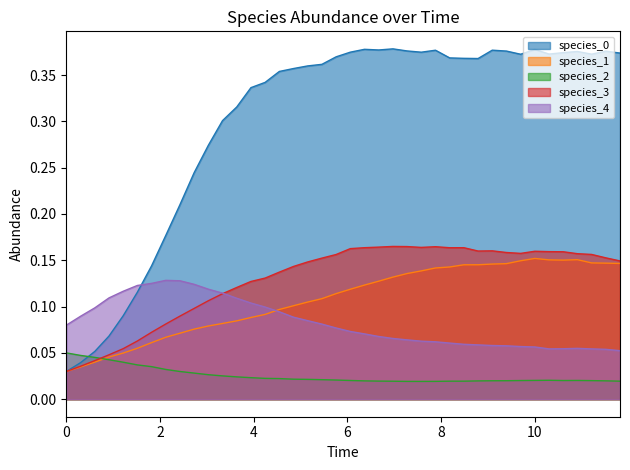

Reading left to right, extract all data points from this chart.

species_0: 0.0	0.0	0.1	0.1	0.1	0.1	0.1	0.2	0.2	0.2	0.3	0.3	0.3	0.3	0.3	0.4	0.4	0.4	0.4	0.4	0.4	0.4	0.4	0.4	0.4	0.4	0.4	0.4	0.4	0.4	0.4	0.4	0.4	0.4	0.4	0.4	0.4	0.4	0.4	0.4
species_1: 0.0	0.0	0.0	0.0	0.0	0.1	0.1	0.1	0.1	0.1	0.1	0.1	0.1	0.1	0.1	0.1	0.1	0.1	0.1	0.1	0.1	0.1	0.1	0.1	0.1	0.1	0.1	0.1	0.1	0.1	0.1	0.1	0.1	0.2	0.2	0.2	0.2	0.1	0.1	0.1
species_2: 0.1	0.0	0.0	0.0	0.0	0.0	0.0	0.0	0.0	0.0	0.0	0.0	0.0	0.0	0.0	0.0	0.0	0.0	0.0	0.0	0.0	0.0	0.0	0.0	0.0	0.0	0.0	0.0	0.0	0.0	0.0	0.0	0.0	0.0	0.0	0.0	0.0	0.0	0.0	0.0
species_3: 0.0	0.0	0.0	0.0	0.1	0.1	0.1	0.1	0.1	0.1	0.1	0.1	0.1	0.1	0.1	0.1	0.1	0.1	0.2	0.2	0.2	0.2	0.2	0.2	0.2	0.2	0.2	0.2	0.2	0.2	0.2	0.2	0.2	0.2	0.2	0.2	0.2	0.2	0.2	0.1
species_4: 0.1	0.1	0.1	0.1	0.1	0.1	0.1	0.1	0.1	0.1	0.1	0.1	0.1	0.1	0.1	0.1	0.1	0.1	0.1	0.1	0.1	0.1	0.1	0.1	0.1	0.1	0.1	0.1	0.1	0.1	0.1	0.1	0.1	0.1	0.1	0.1	0.1	0.1	0.1	0.1